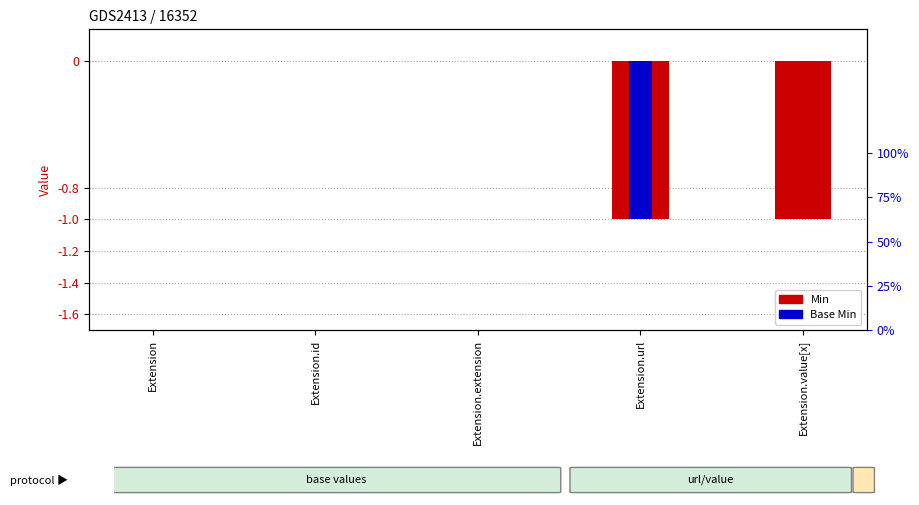

Are the bars horizontal?

No